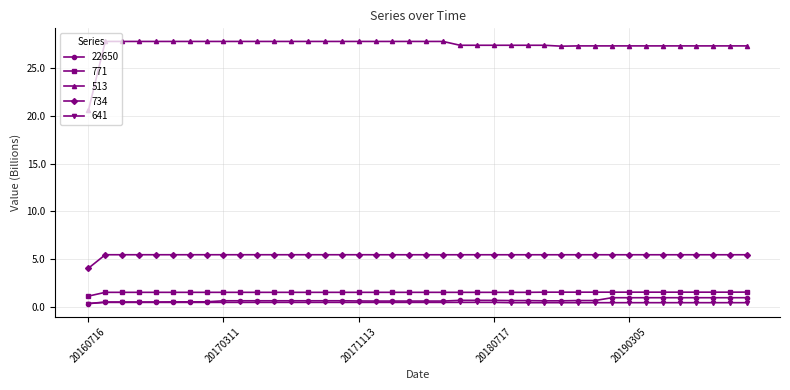

Which series has the widest spread of values?

513